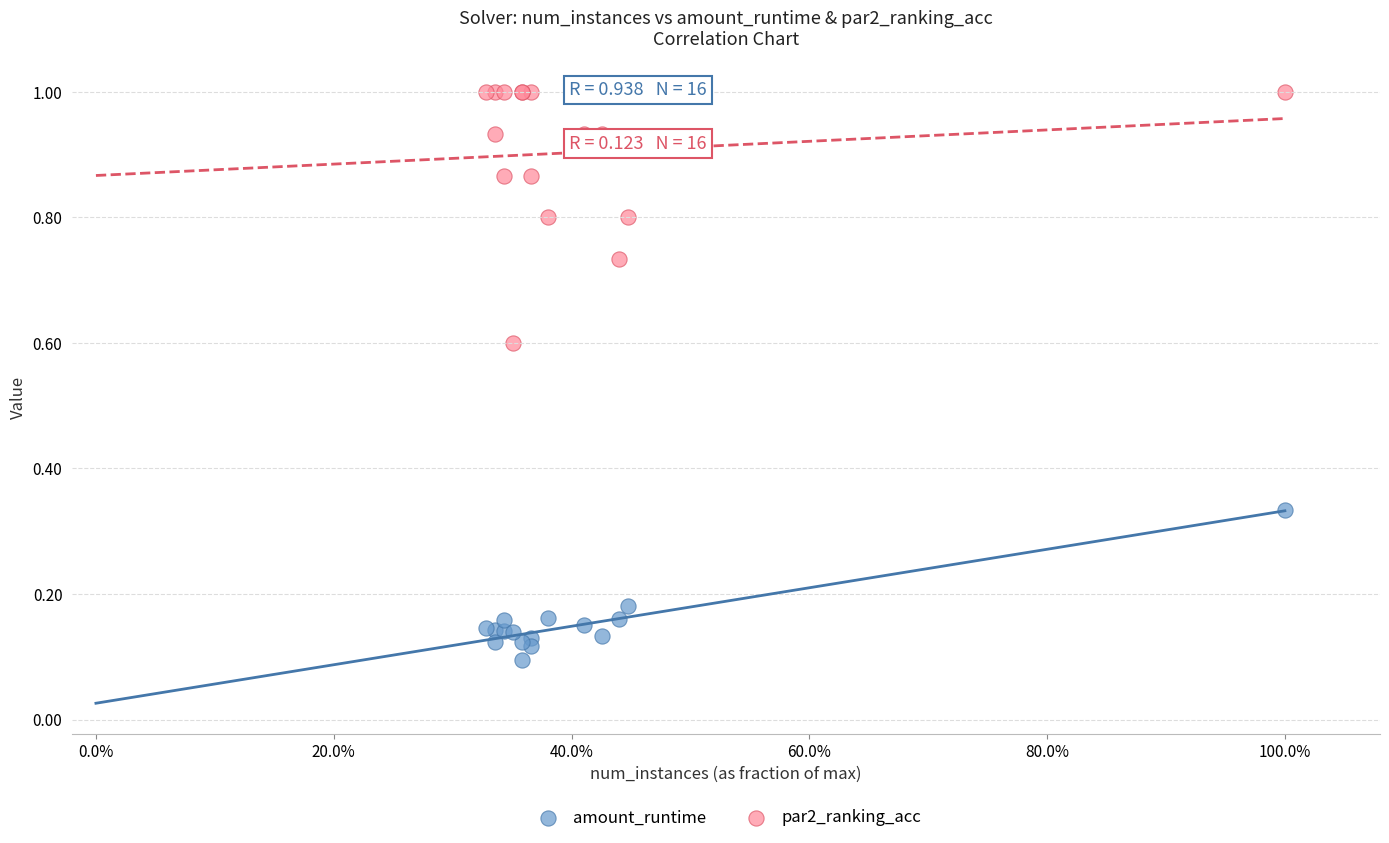

Which series reaches the minimum Y coordinate?

amount_runtime